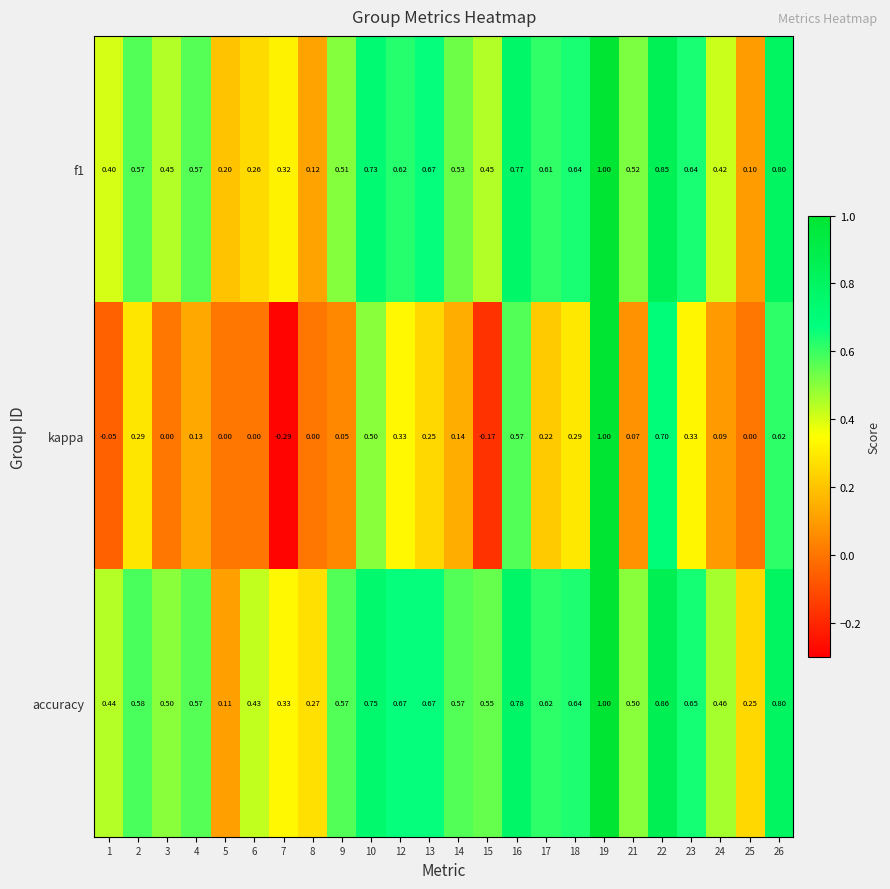

Which series has the widest spread of values?

kappa